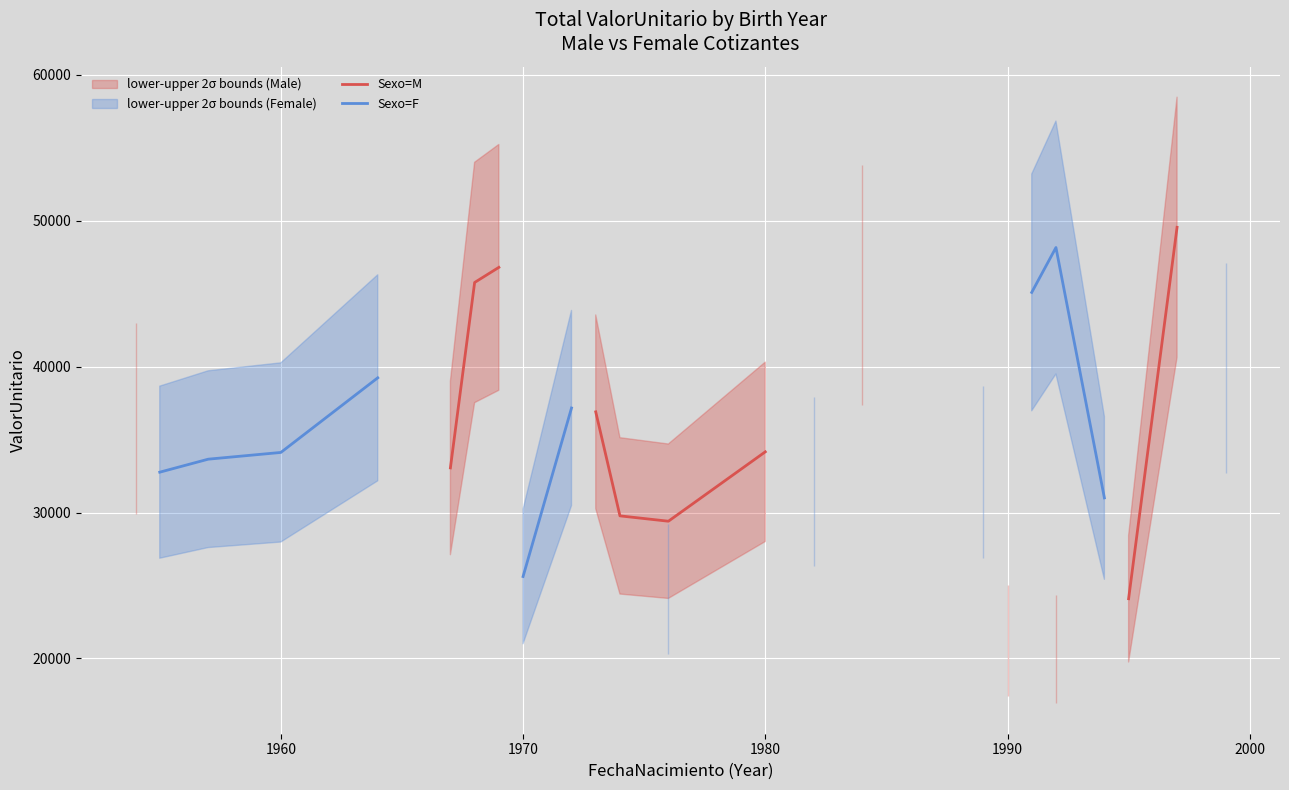

What is the minimum value for Sexo=M?

20630.2